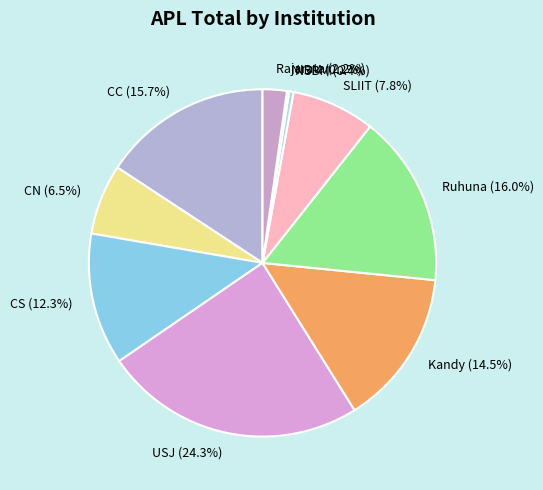

Does CN account for over 50% of the chart?

No